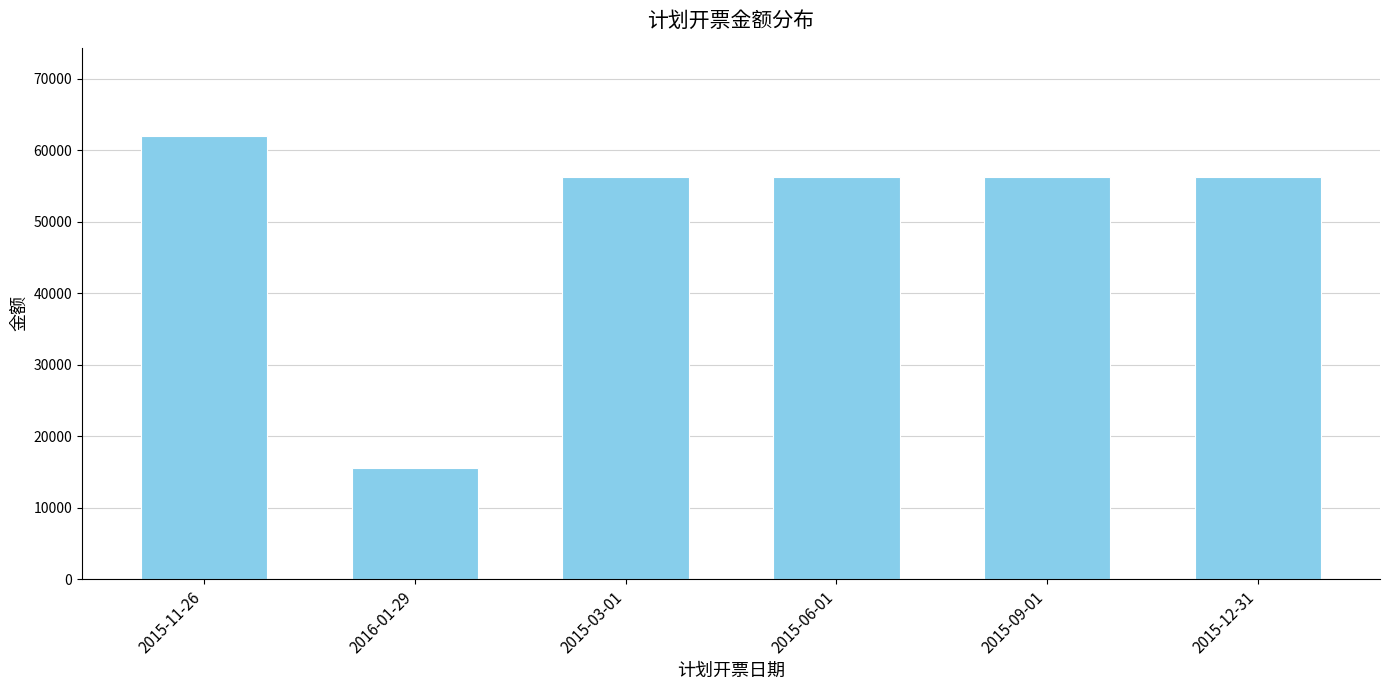

At which category does the chart reach its minimum across all series?

2016-01-29